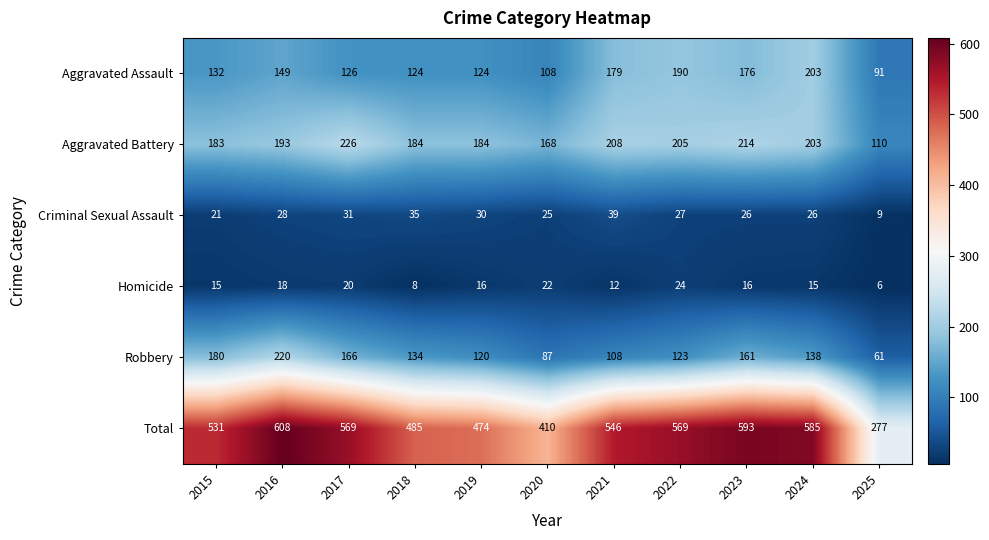

What is the difference between the maximum and minimum values in the Aggravated Battery series?

116